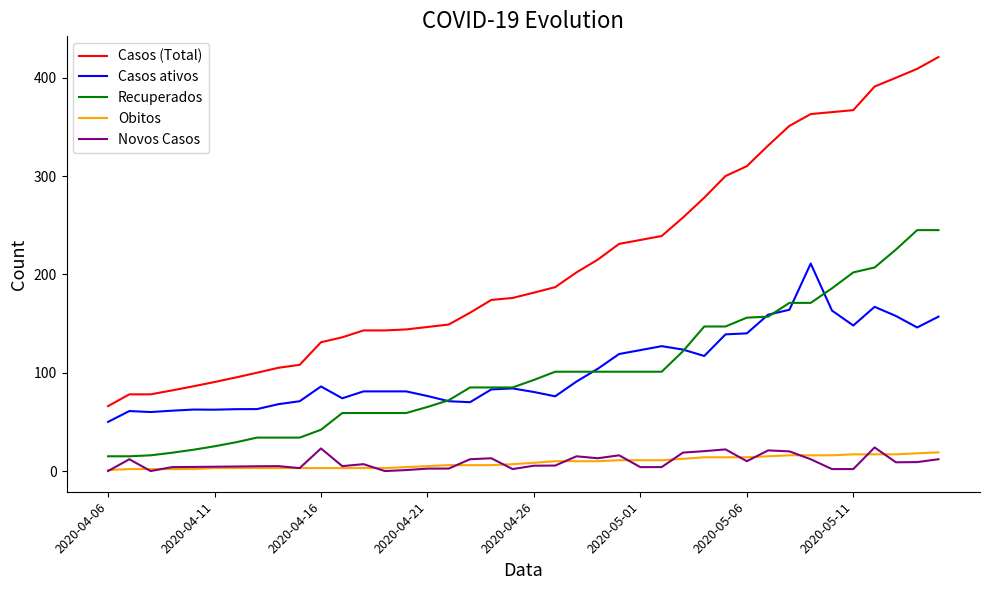

What is the highest value of the Casos ativos series?

211.0